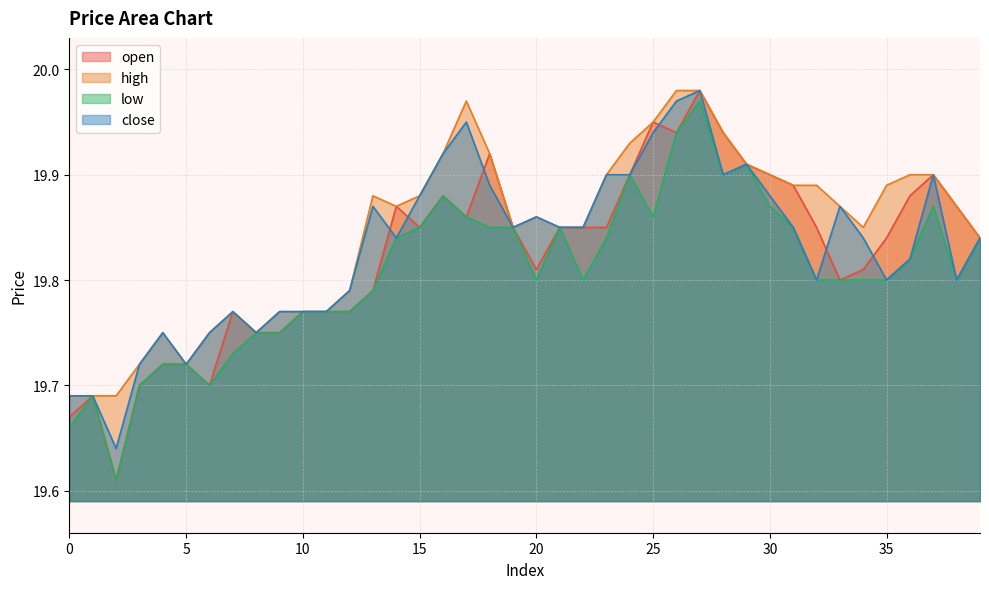

What are all the series names shown in the legend?

open, high, low, close